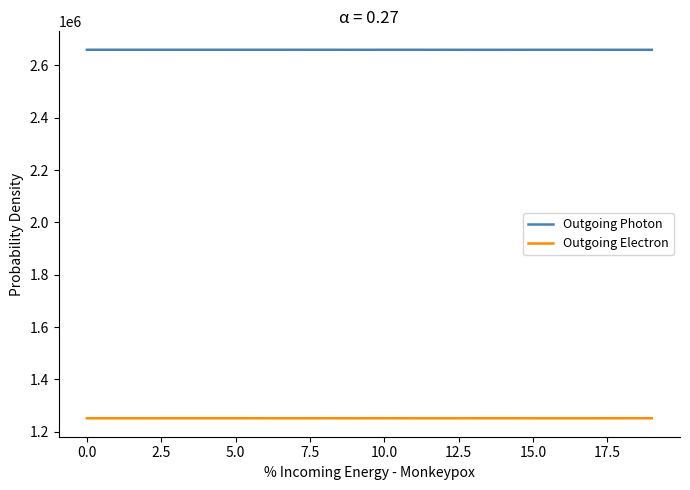

True or false: Outgoing Photon has more than 0 interior local peaks.

True